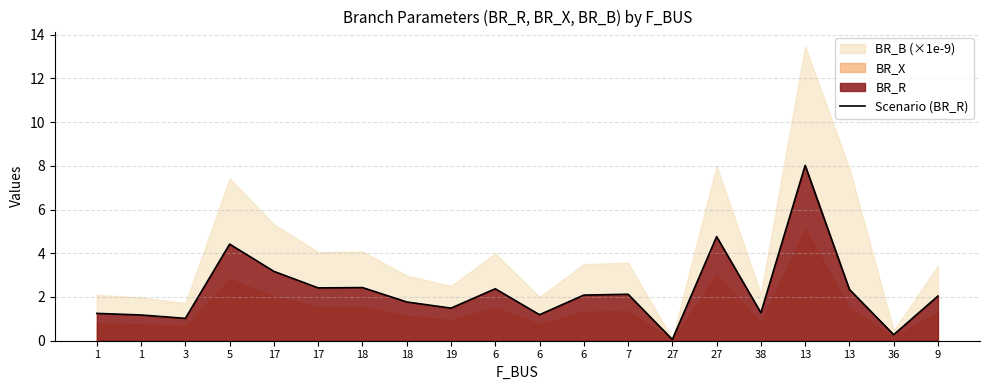

How many data points does each series have?

20